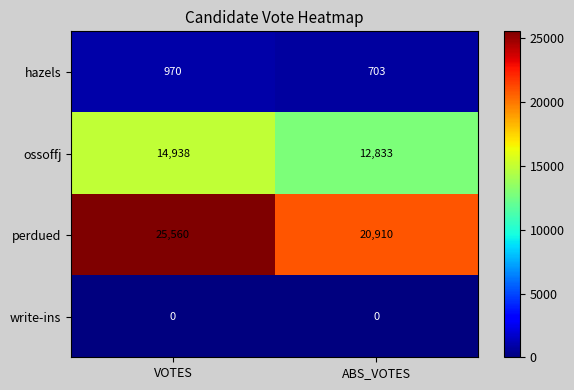

How many categories are shown in the chart?

2